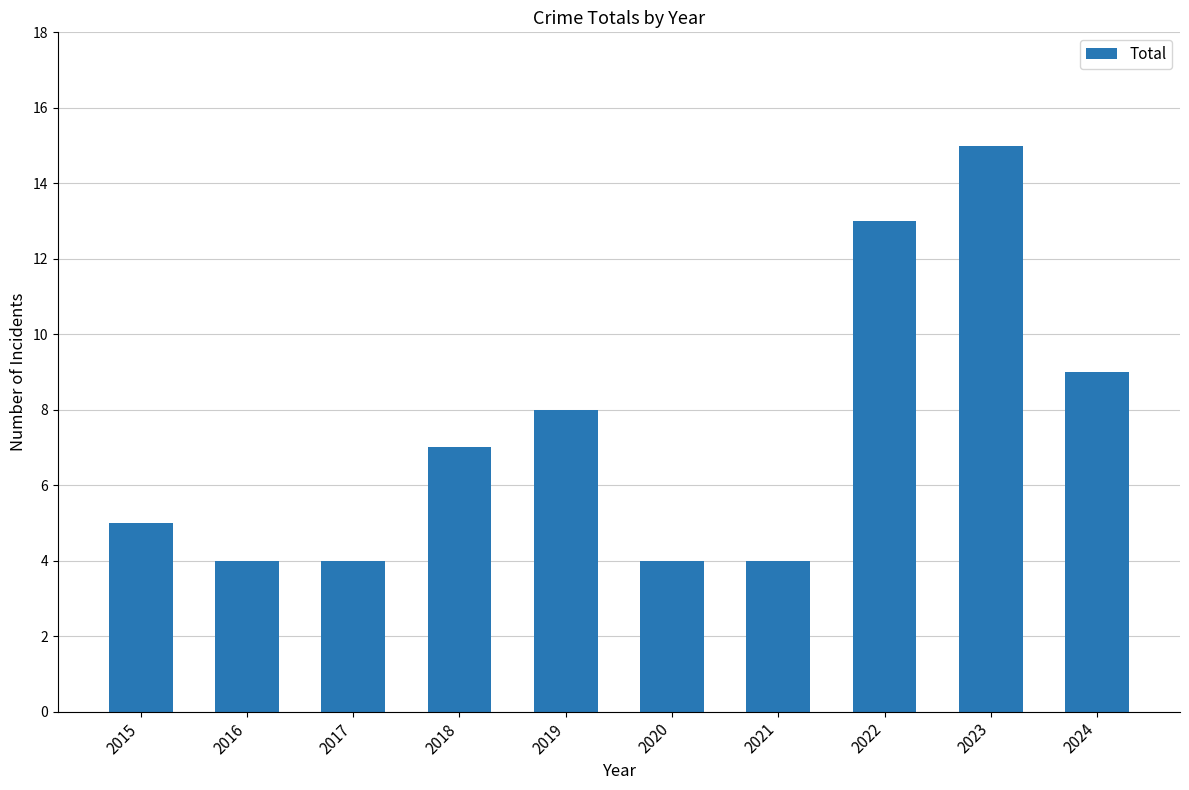

What is the sum of the values at 2023 and 2019?

23